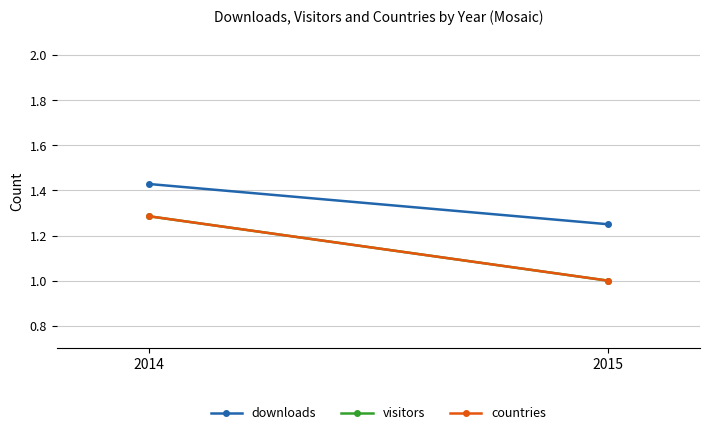

What is the highest value of the visitors series?

1.3